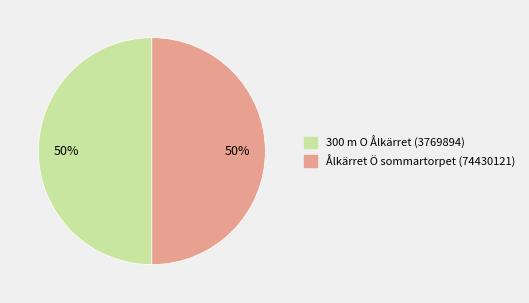

Is it true that Ålkärret Ö sommartorpet (74430121) is 50% of the pie?

True